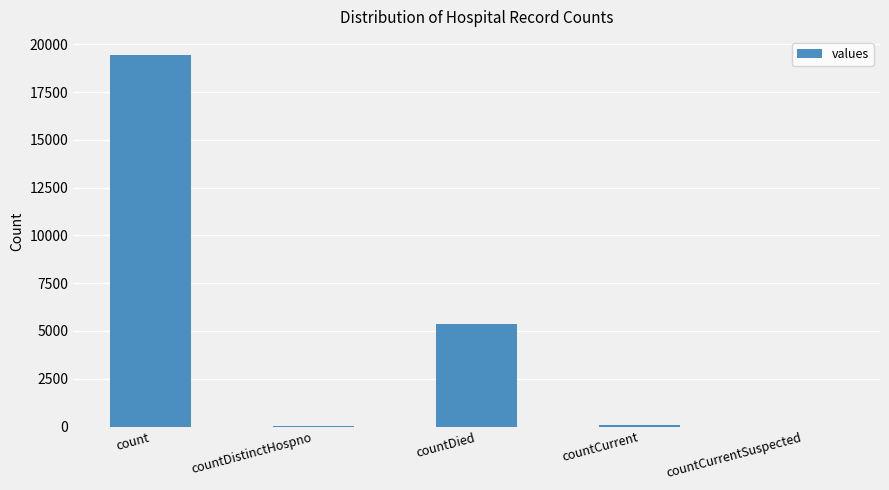

What is the average value?

4975